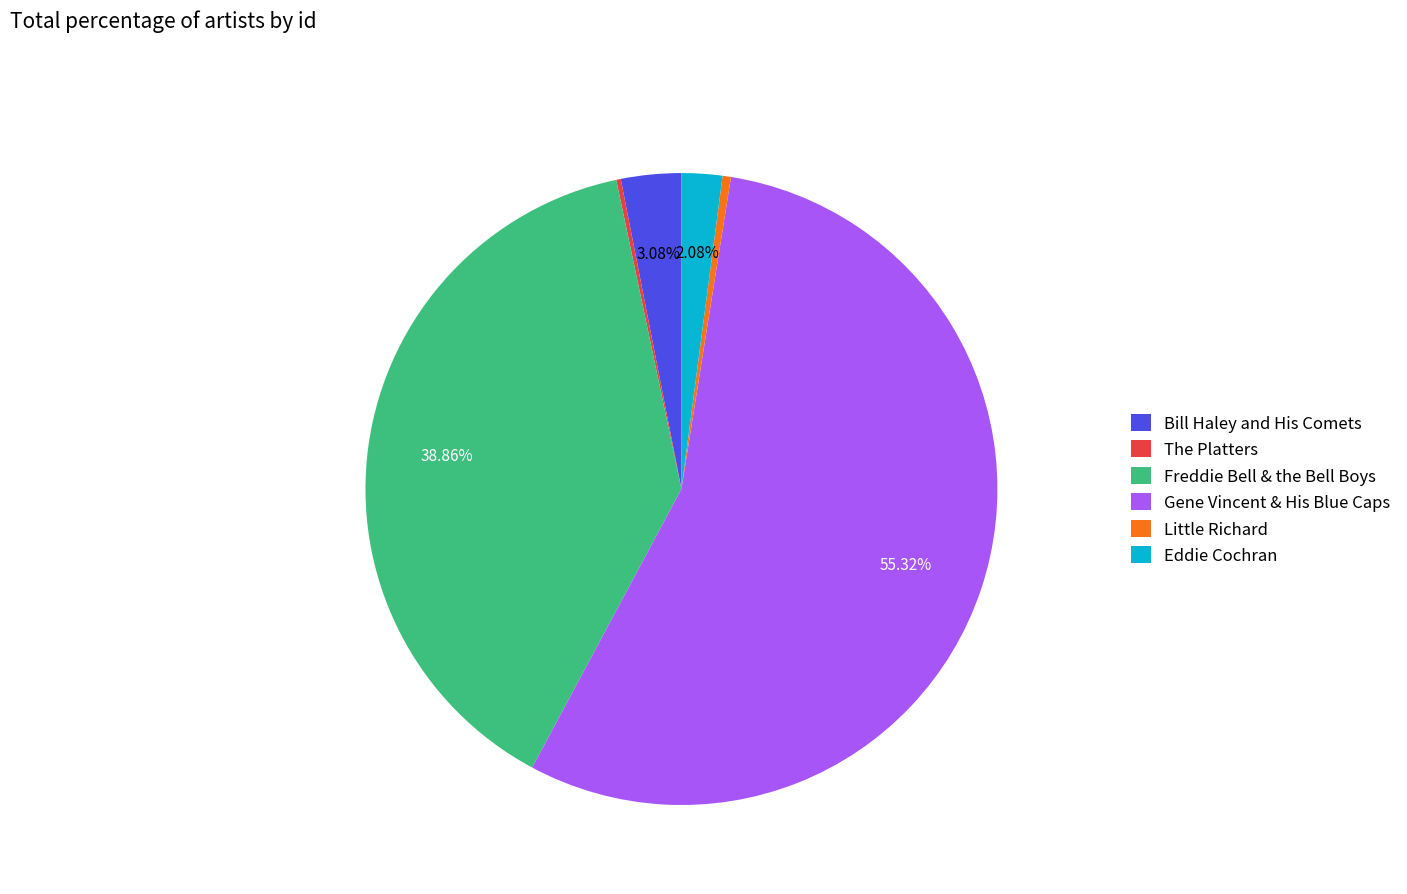

How much of the chart is everything except Eddie Cochran?

97.9%